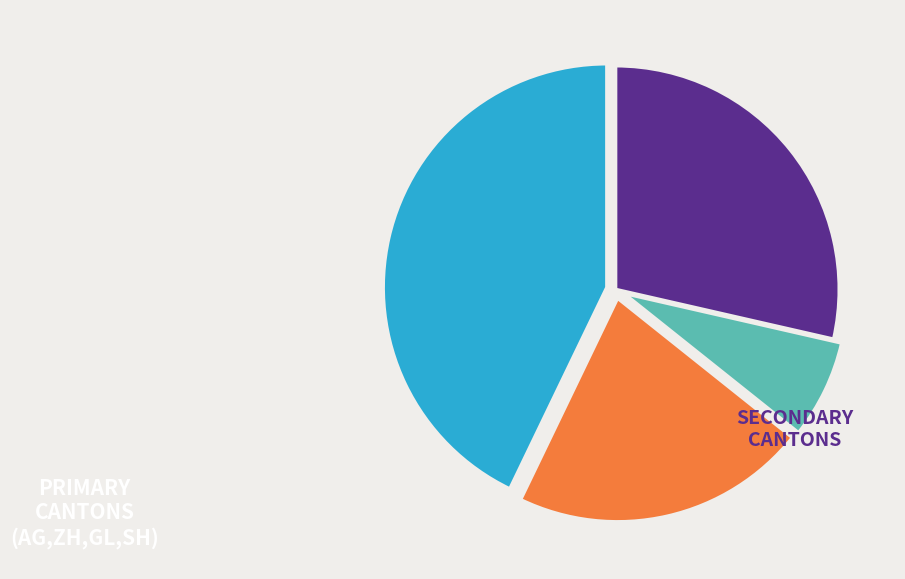

Does any single category account for the majority?

No